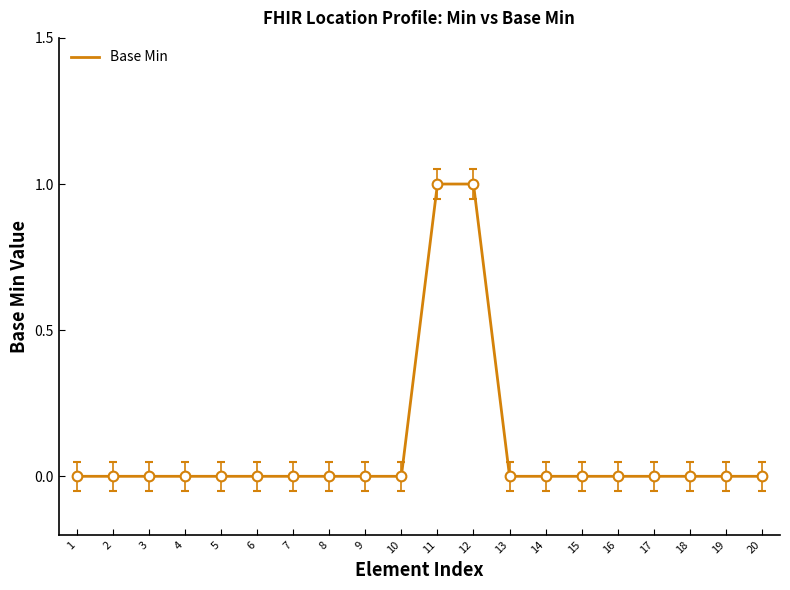

Is this an area chart (filled region under the line)?

No